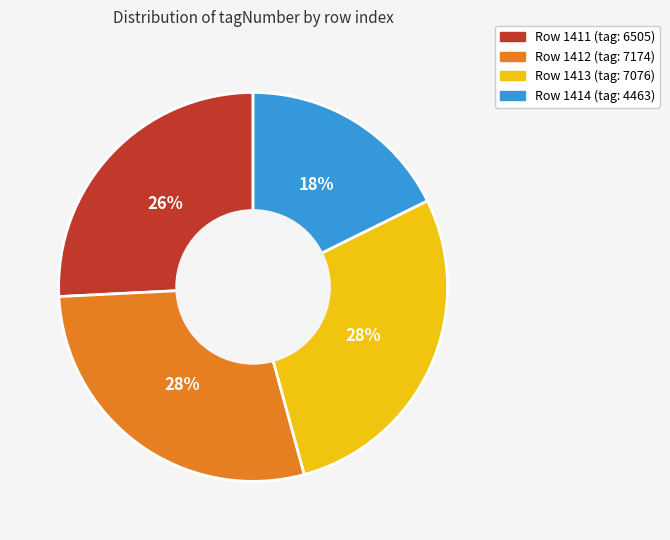

Is there a majority slice in this chart?

No